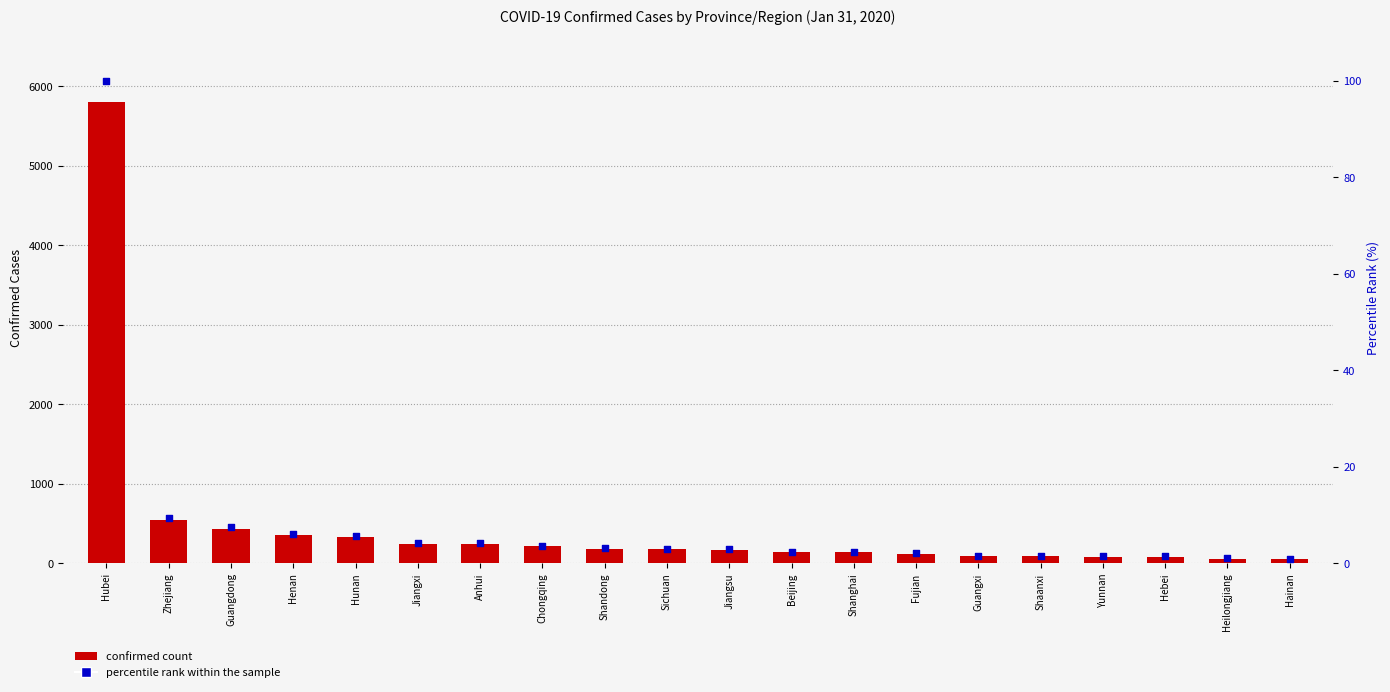

Which series reaches the minimum Y coordinate?

Percentile rank within the sample